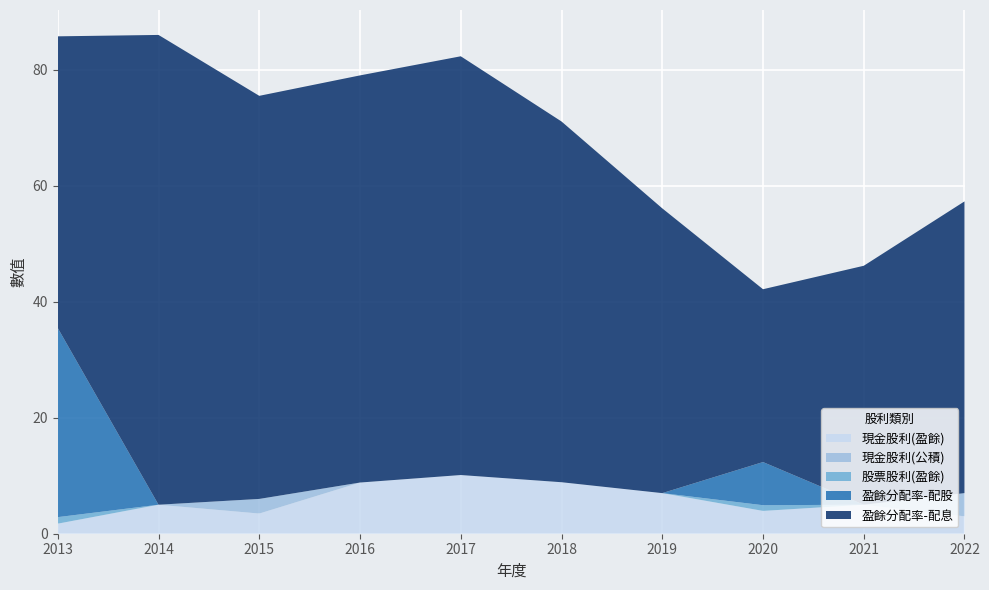

Reading left to right, transcribe all the data shown in this chart.

現金股利(盈餘): 1.7	5.0	3.5	8.8	10.1	8.9	7.0	3.9	5.0	3.0
現金股利(公積): 0.0	0.0	2.5	0.0	0.0	0.0	0.0	0.0	0.0	4.0
股票股利(盈餘): 1.1	0.0	0.0	0.0	0.0	0.0	0.0	1.0	0.0	0.0
盈餘分配率-配股: 32.6	0.0	0.0	0.0	0.0	0.0	0.0	7.4	0.0	0.0
盈餘分配率-配息: 50.3	81.0	69.5	70.2	72.2	62.2	49.1	29.8	41.2	50.3